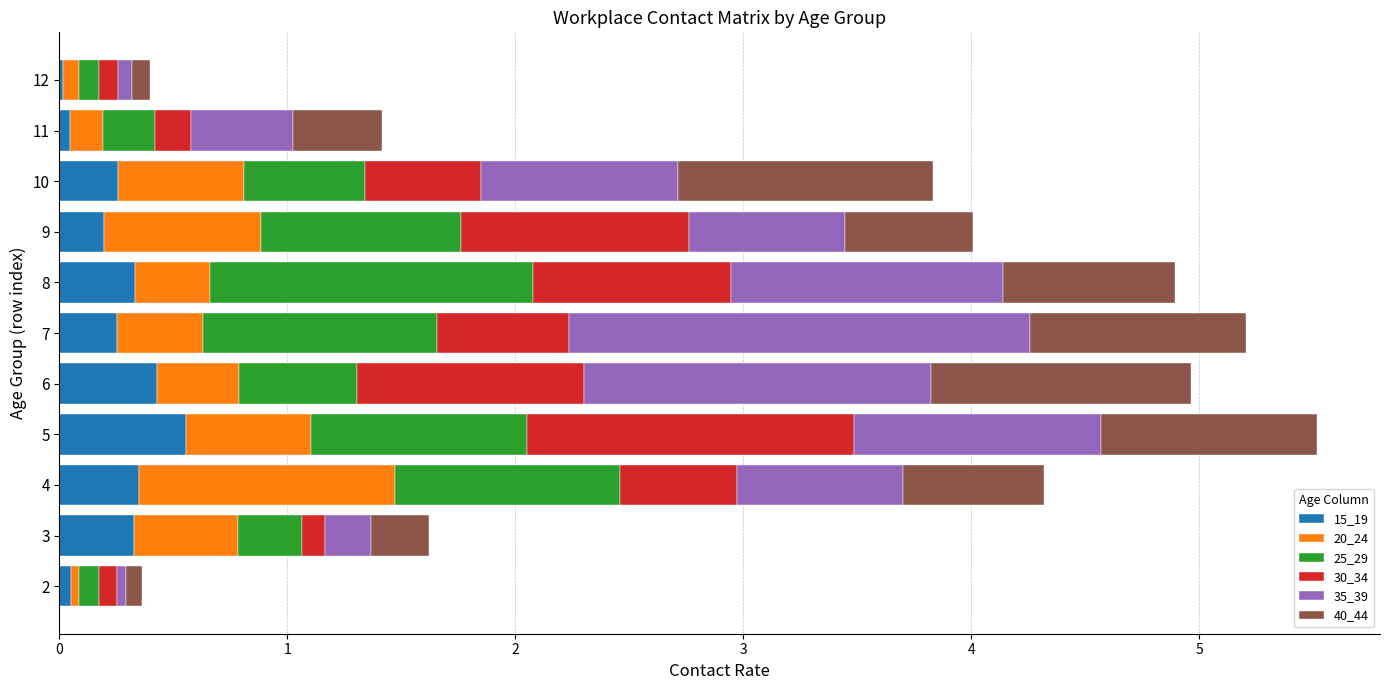

How many series are shown in this chart?

6